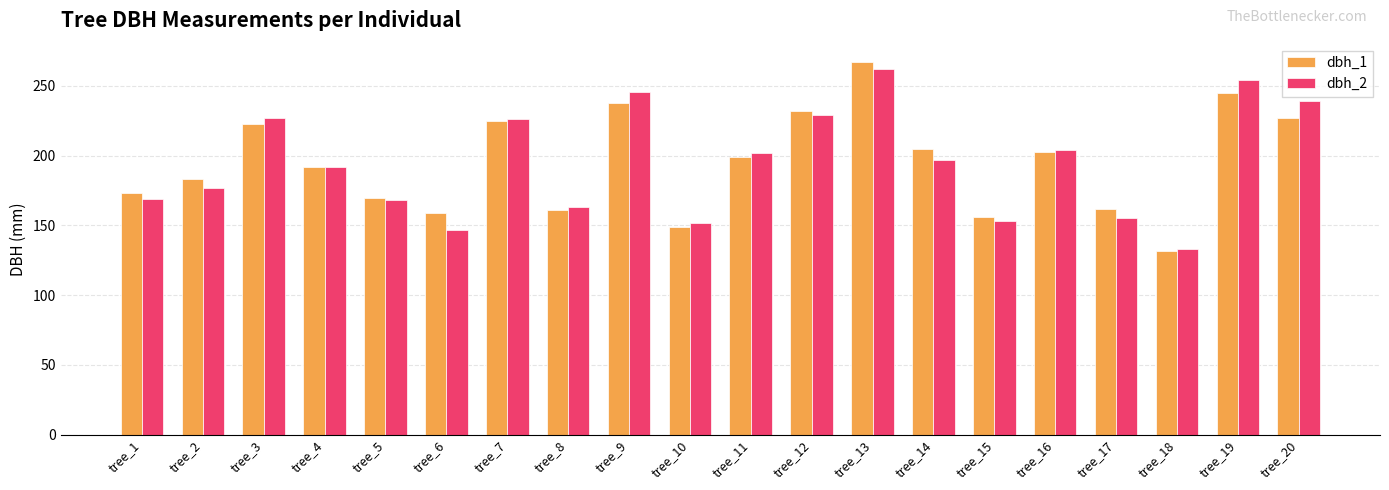

Between tree_5 and tree_13, which series saw the biggest shift?

dbh_1